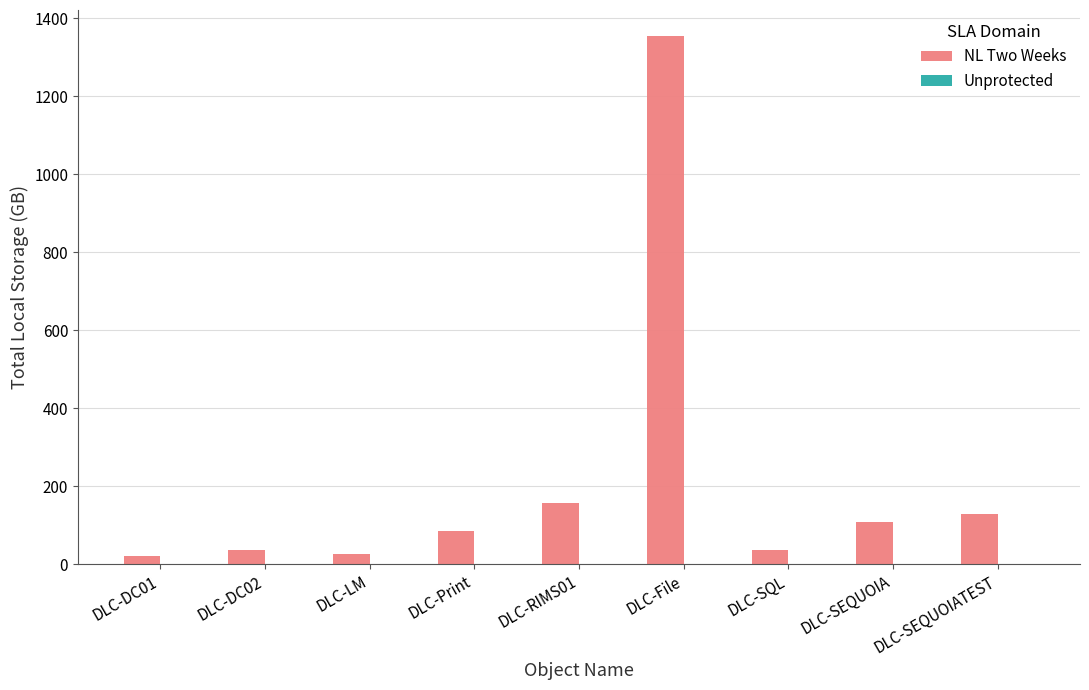

Between DLC-RIMS01 and DLC-SEQUOIA, which is larger?

DLC-RIMS01